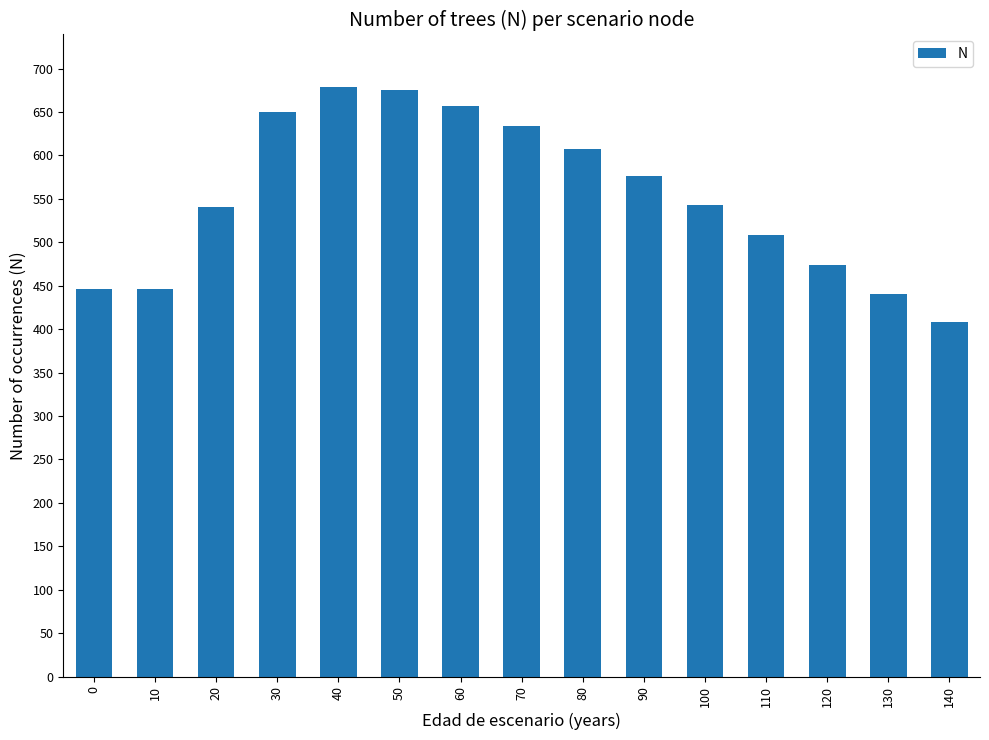

What value does the data have at 20?

541.1